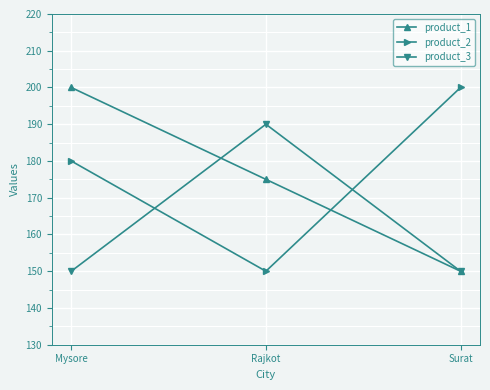

Between Rajkot and Surat, which series saw the biggest shift?

product_2